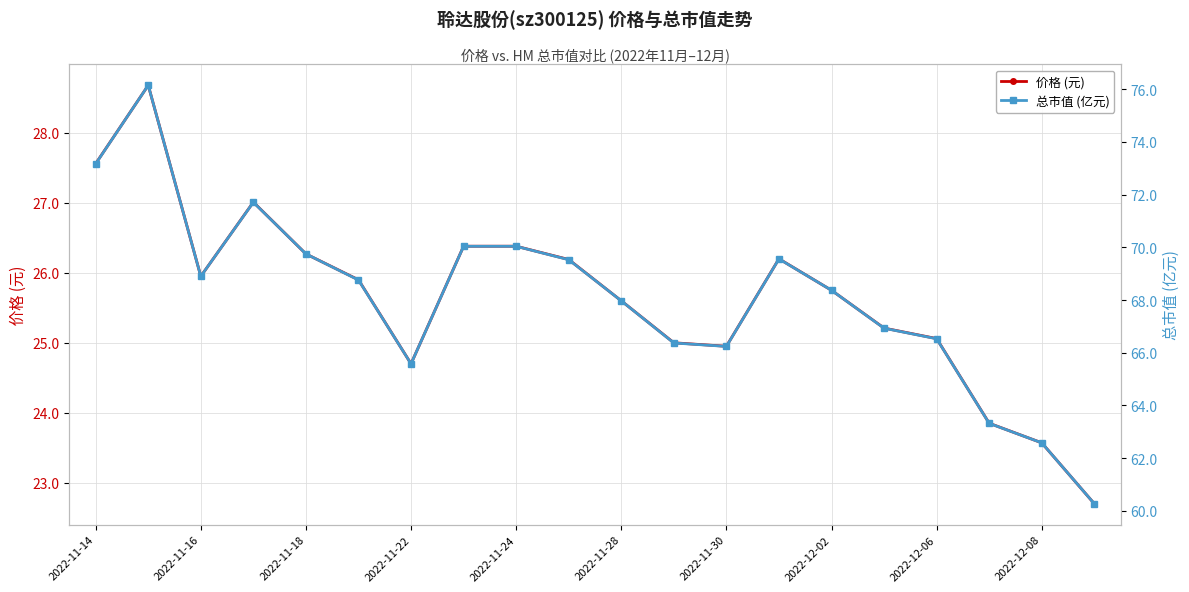

Which series has the largest range (max minus min)?

总市值 (亿元)